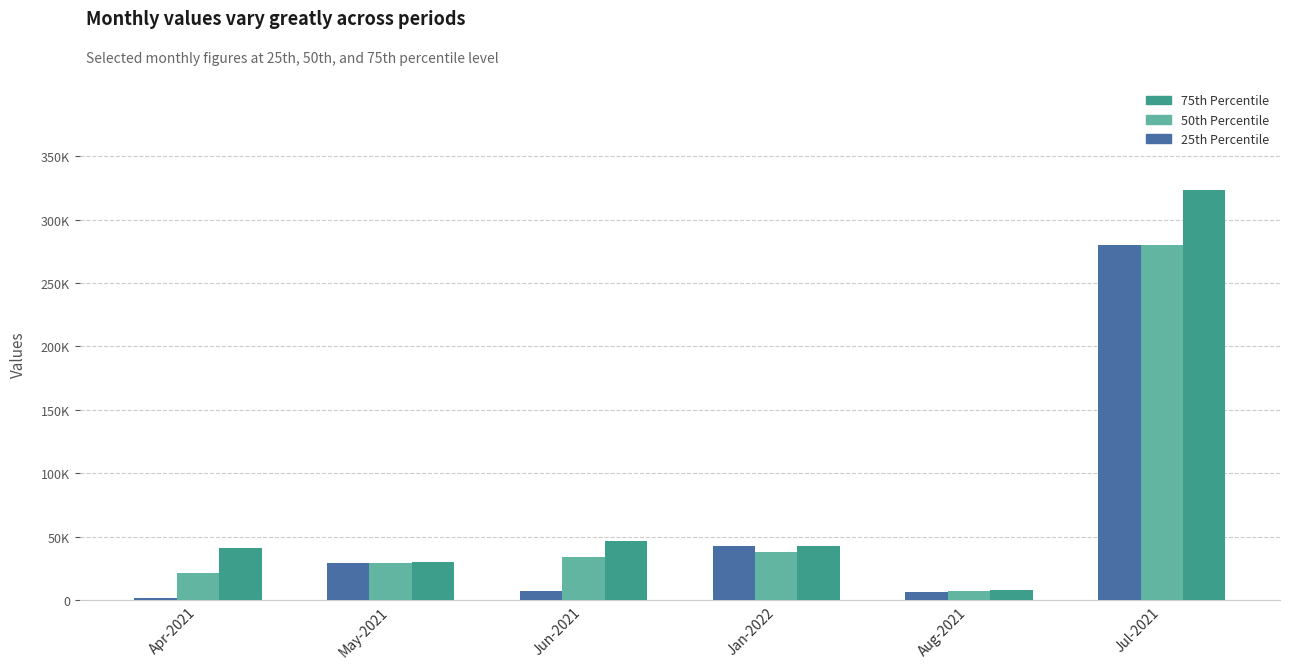

What is the spread (max minus min) of values at Aug-2021?

1300